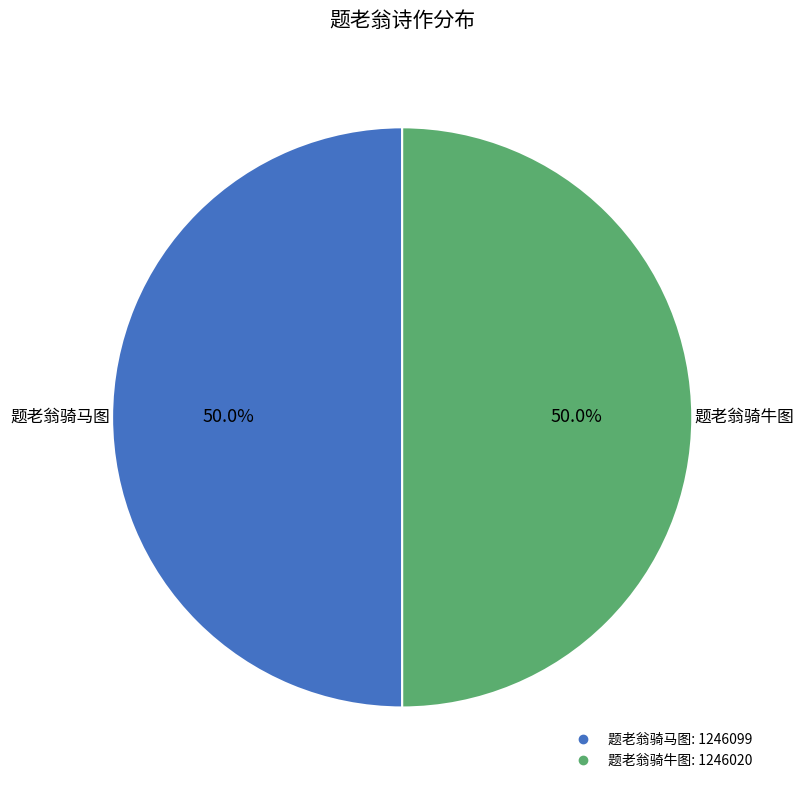

What is the ratio of the value at 题老翁骑马图 to the value at 题老翁骑牛图?

1.0